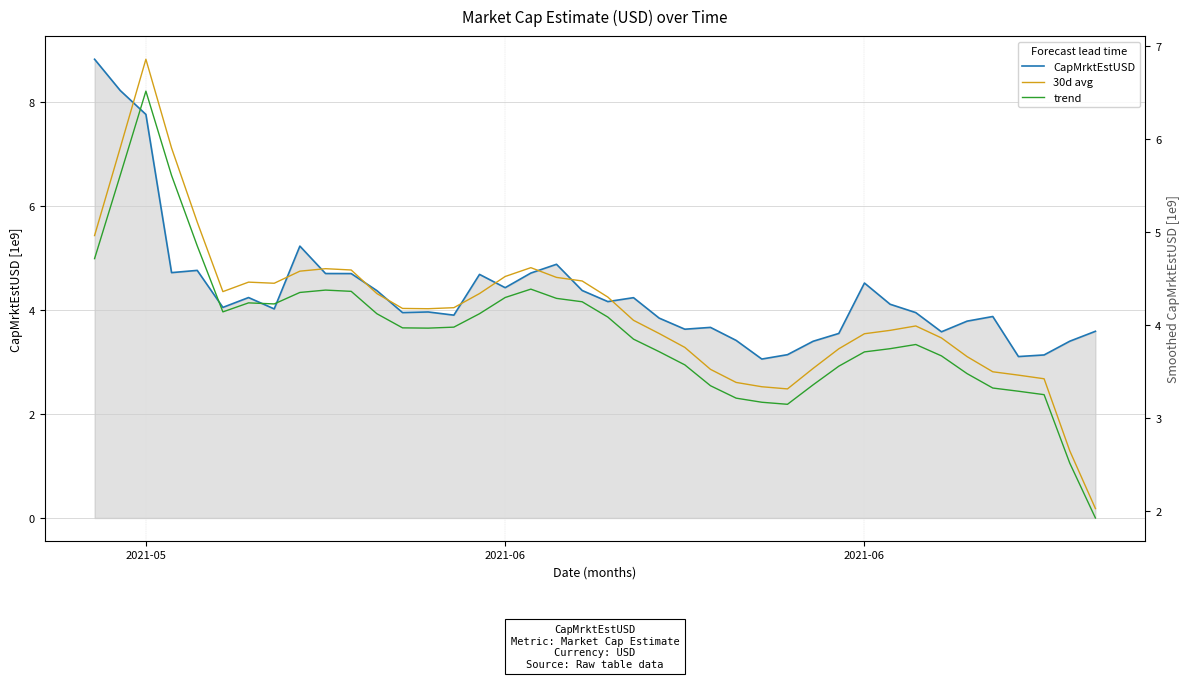

What is the difference between the second highest and second lowest values in the trend series?

3.1